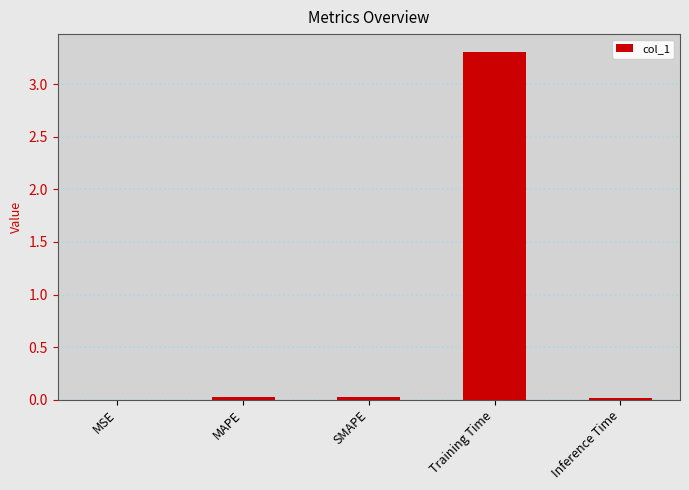

What is the sum of all values?

3.4